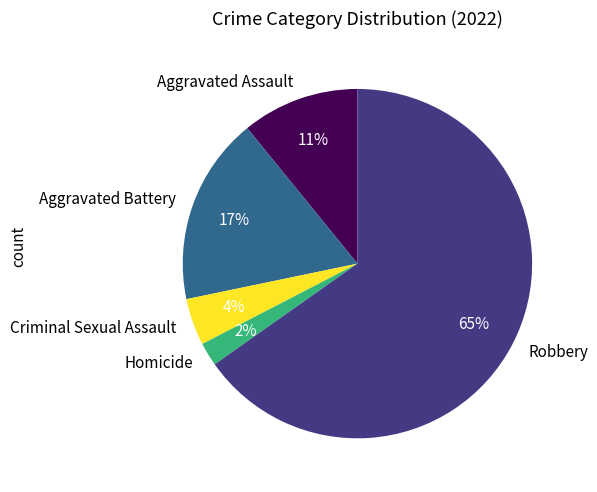

Does Homicide account for over 50% of the chart?

No